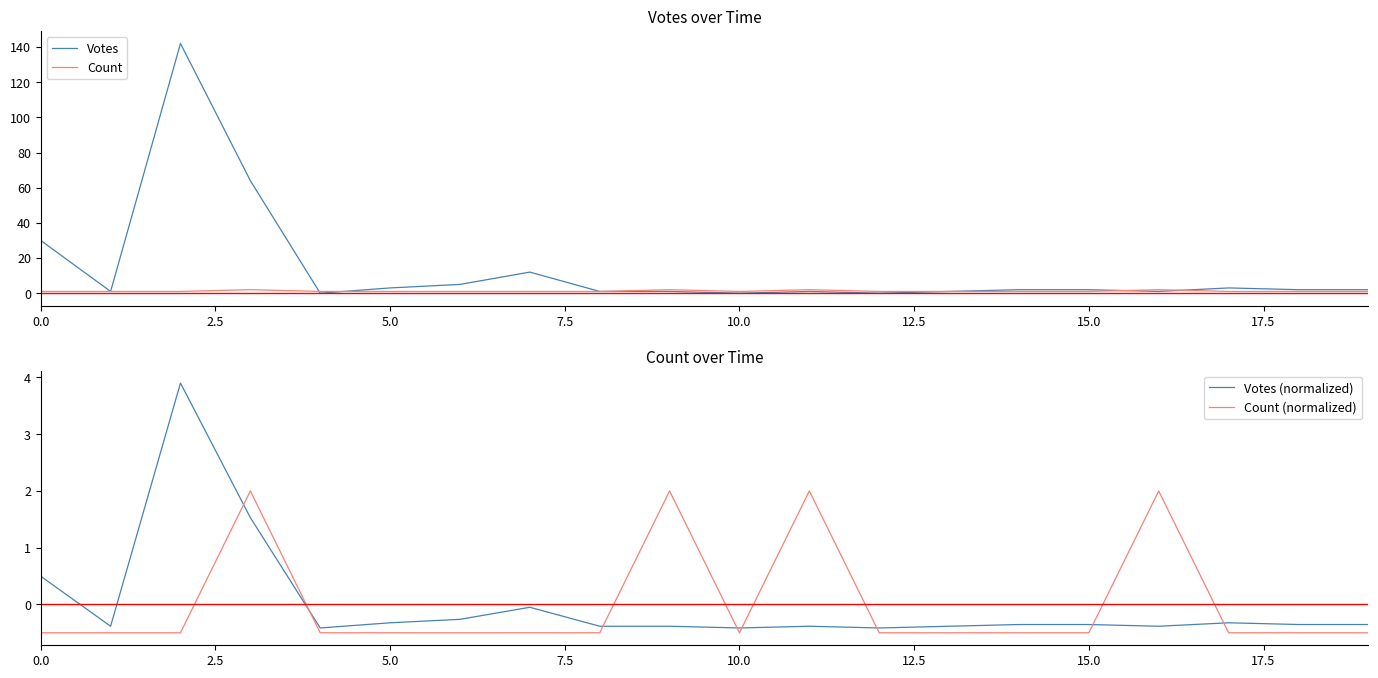

What is the sum of the Count values at 18 and 19?

2.0